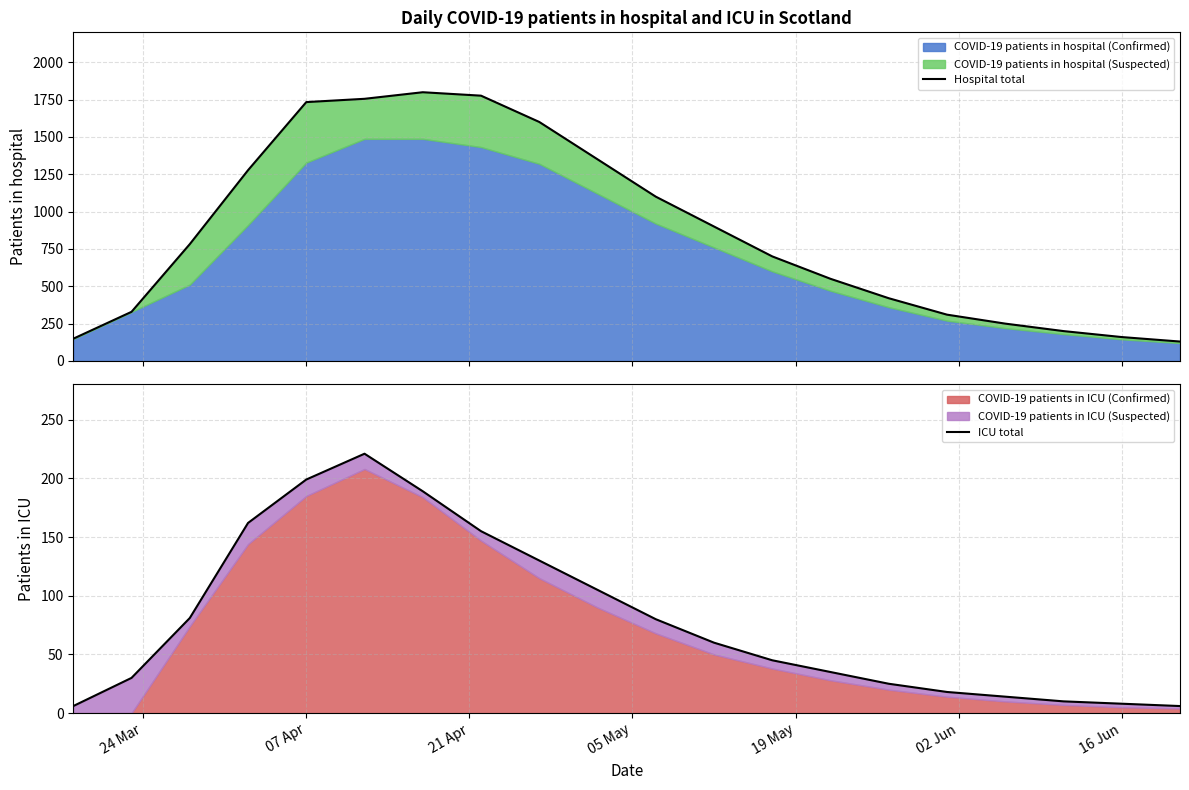

What position from the right is 24 Mar?

20